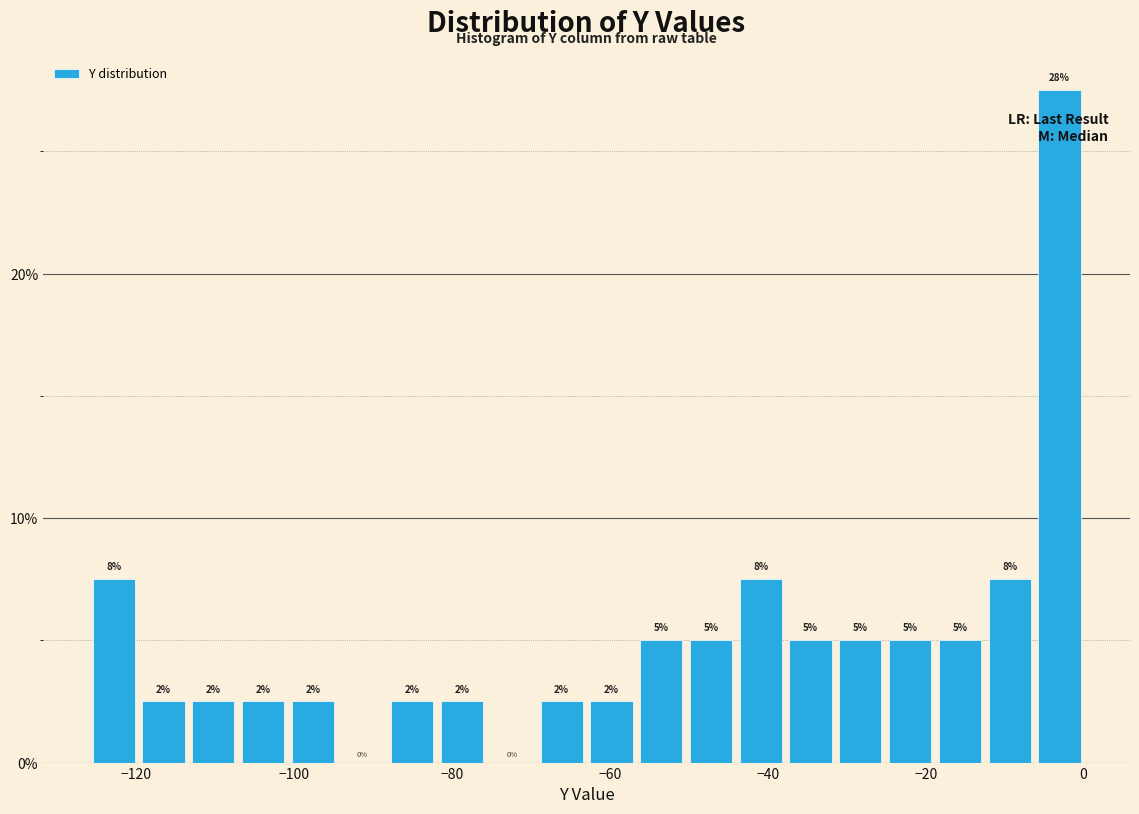

Around what value on the x-axis is the tallest bar? Give the approximate position of its centre, as read against the axis.

-4